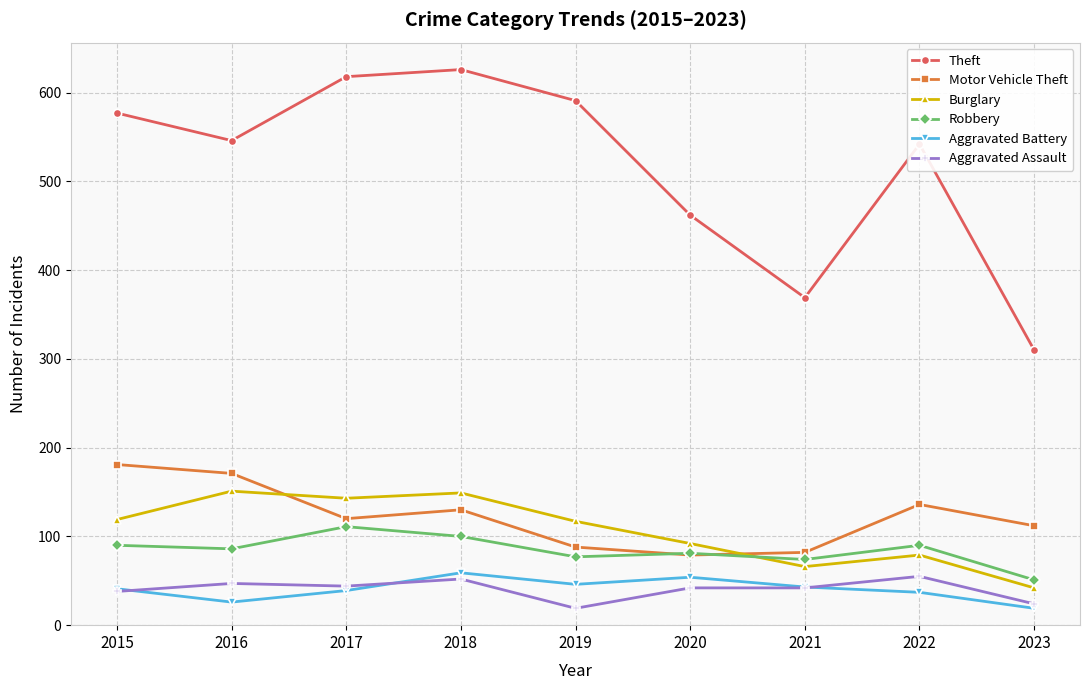

True or false: Burglary has a value of 61 at 2019.

False